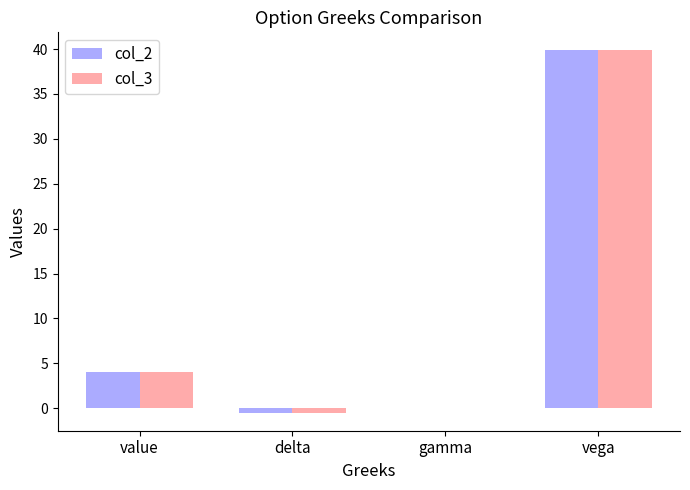

What is the maximum value shown in the chart?

39.8